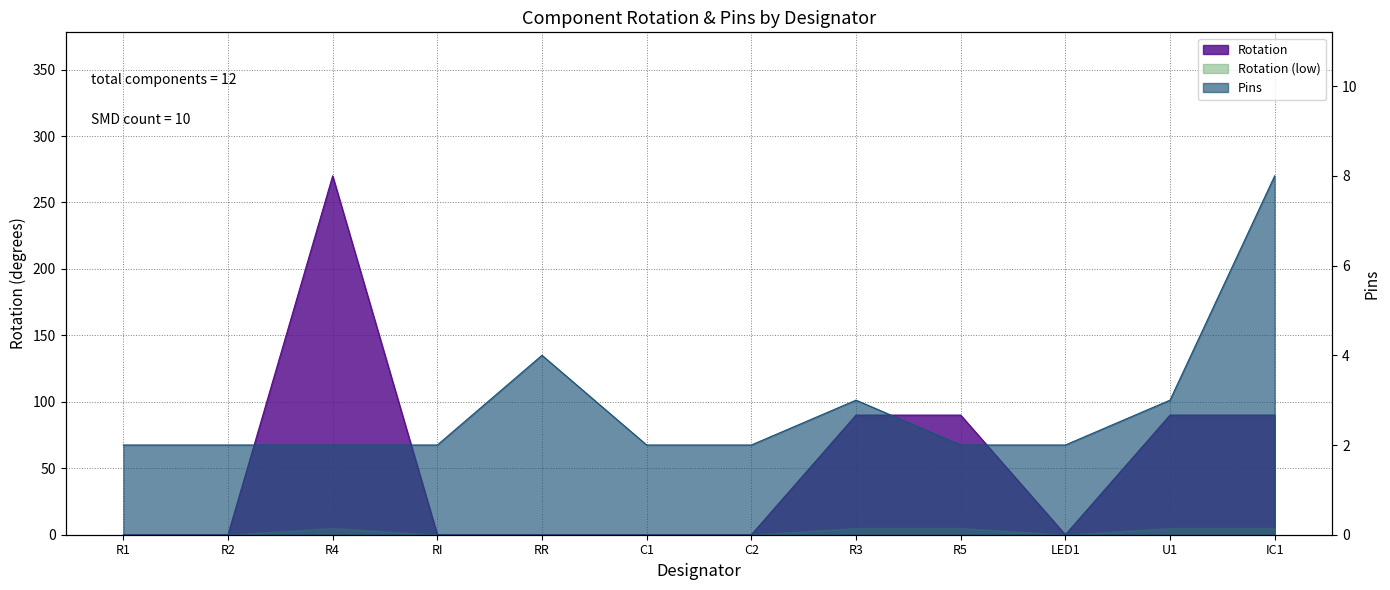

Rank the categories by Pins value from highest to lowest.

IC1, RR, R3, U1, R1, R2, R4, RI, C1, C2, R5, LED1